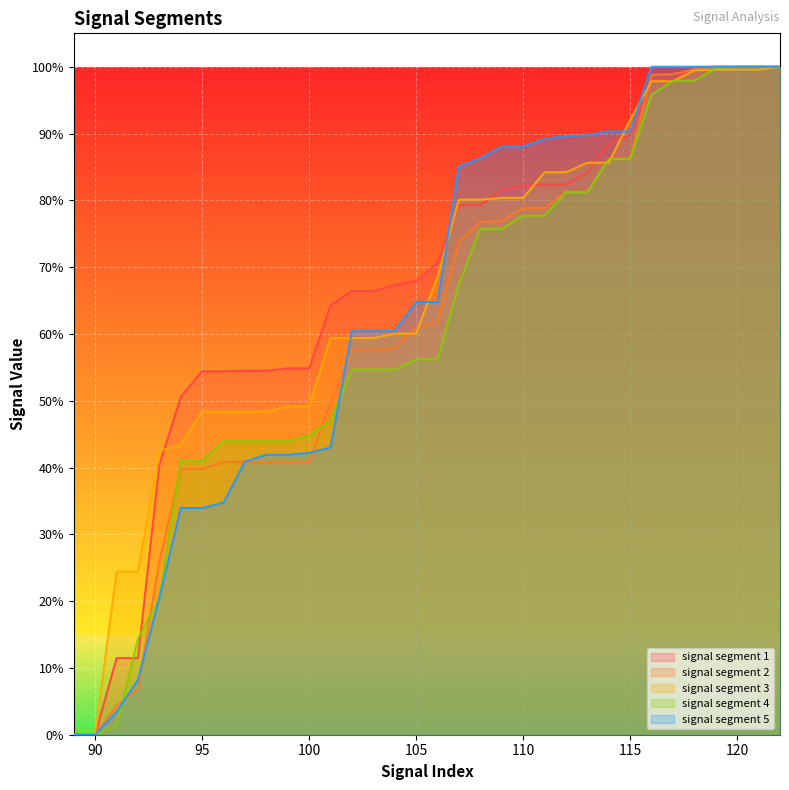

What are all the series names shown in the legend?

signal segment 1, signal segment 2, signal segment 3, signal segment 4, signal segment 5